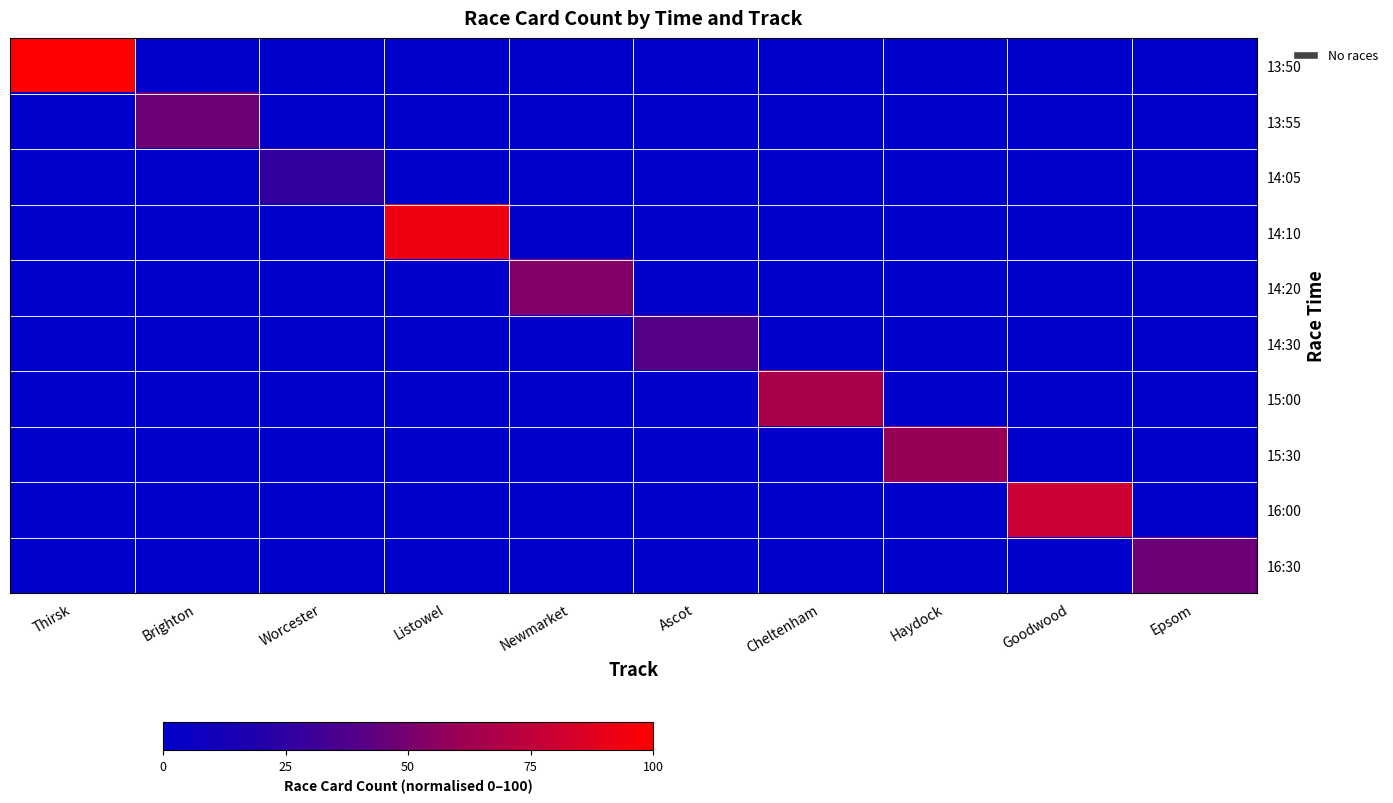

Reading right to left, what are all the values shown in this chart?

13:50: Epsom=0.0	Goodwood=0.0	Haydock=0.0	Cheltenham=0.0	Ascot=0.0	Newmarket=0.0	Listowel=0.0	Worcester=0.0	Brighton=0.0	Thirsk=100.0
13:55: Epsom=0.0	Goodwood=0.0	Haydock=0.0	Cheltenham=0.0	Ascot=0.0	Newmarket=0.0	Listowel=0.0	Worcester=0.0	Brighton=46.7	Thirsk=0.0
14:05: Epsom=0.0	Goodwood=0.0	Haydock=0.0	Cheltenham=0.0	Ascot=0.0	Newmarket=0.0	Listowel=0.0	Worcester=26.7	Brighton=0.0	Thirsk=0.0
14:10: Epsom=0.0	Goodwood=0.0	Haydock=0.0	Cheltenham=0.0	Ascot=0.0	Newmarket=0.0	Listowel=93.3	Worcester=0.0	Brighton=0.0	Thirsk=0.0
14:20: Epsom=0.0	Goodwood=0.0	Haydock=0.0	Cheltenham=0.0	Ascot=0.0	Newmarket=53.3	Listowel=0.0	Worcester=0.0	Brighton=0.0	Thirsk=0.0
14:30: Epsom=0.0	Goodwood=0.0	Haydock=0.0	Cheltenham=0.0	Ascot=40.0	Newmarket=0.0	Listowel=0.0	Worcester=0.0	Brighton=0.0	Thirsk=0.0
15:00: Epsom=0.0	Goodwood=0.0	Haydock=0.0	Cheltenham=66.7	Ascot=0.0	Newmarket=0.0	Listowel=0.0	Worcester=0.0	Brighton=0.0	Thirsk=0.0
15:30: Epsom=0.0	Goodwood=0.0	Haydock=60.0	Cheltenham=0.0	Ascot=0.0	Newmarket=0.0	Listowel=0.0	Worcester=0.0	Brighton=0.0	Thirsk=0.0
16:00: Epsom=0.0	Goodwood=80.0	Haydock=0.0	Cheltenham=0.0	Ascot=0.0	Newmarket=0.0	Listowel=0.0	Worcester=0.0	Brighton=0.0	Thirsk=0.0
16:30: Epsom=46.7	Goodwood=0.0	Haydock=0.0	Cheltenham=0.0	Ascot=0.0	Newmarket=0.0	Listowel=0.0	Worcester=0.0	Brighton=0.0	Thirsk=0.0